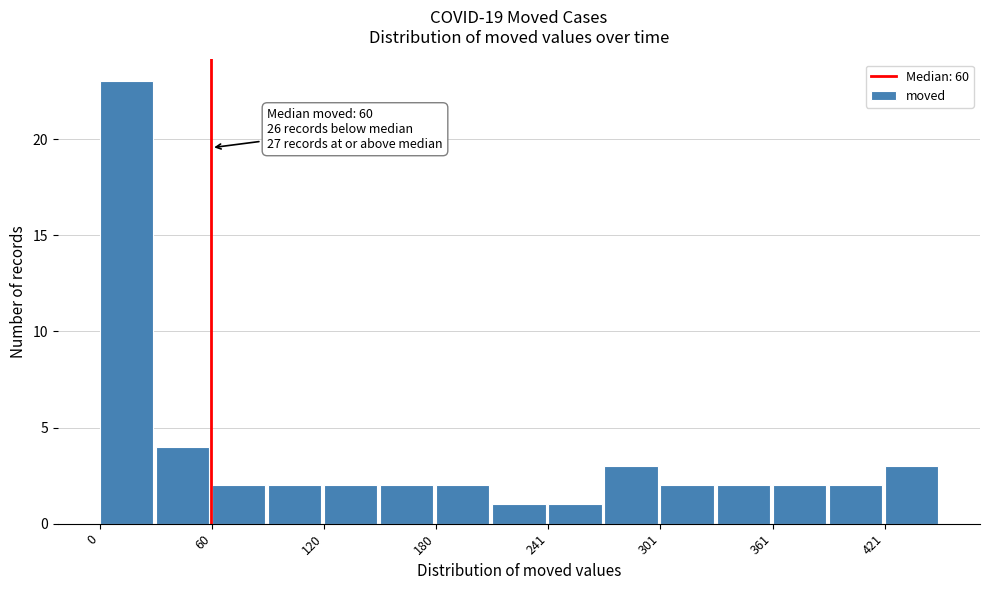

Around what value on the x-axis is the tallest bar? Give the approximate position of its centre, as read against the axis.

10